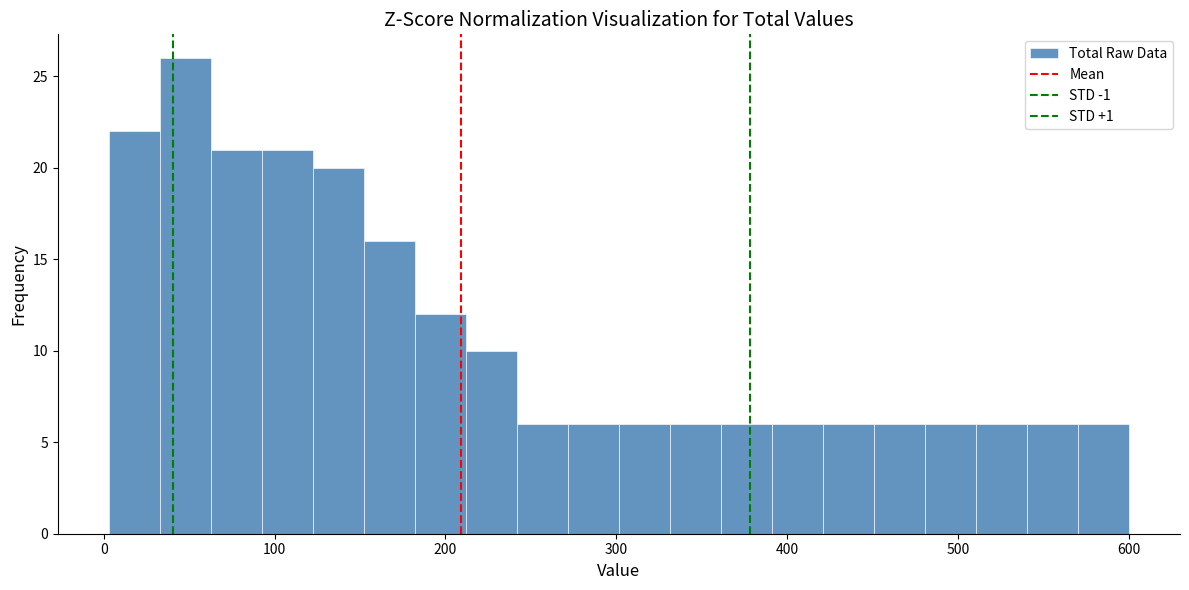

Around what value on the x-axis is the tallest bar? Give the approximate position of its centre, as read against the axis.

50